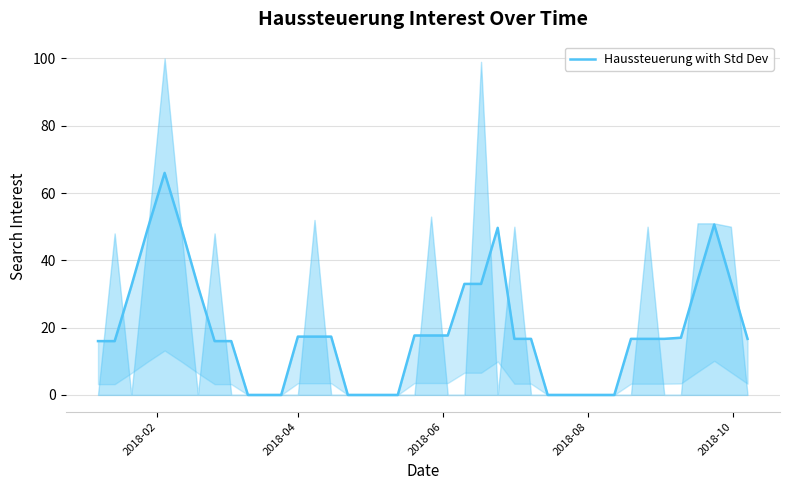

At which label is the value closest to 32?

2018-06